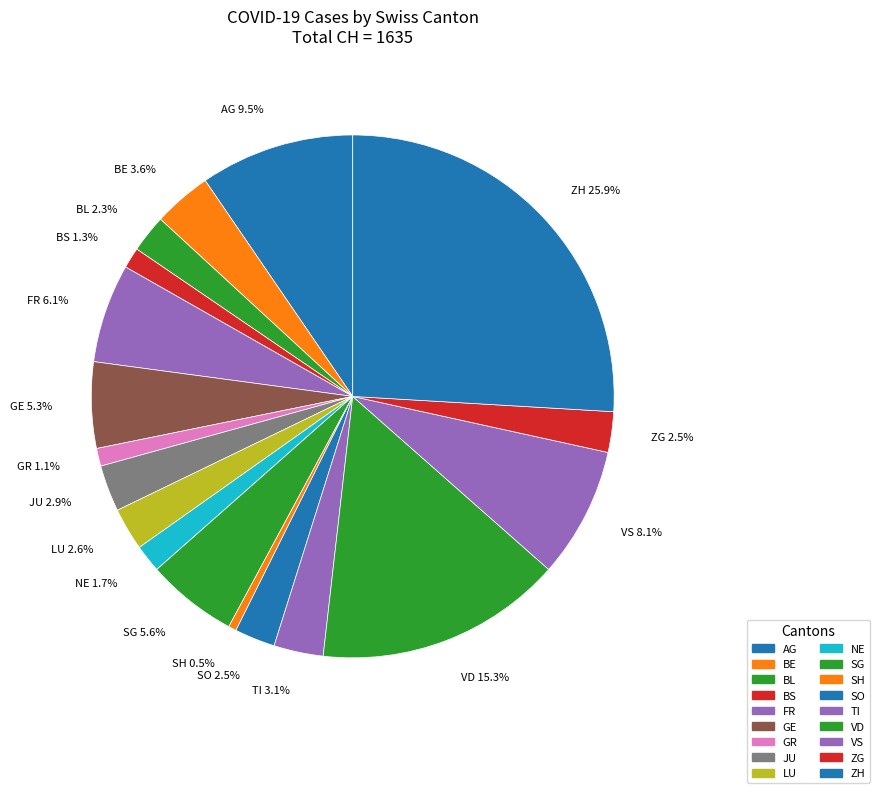

Is there any slice that represents more than half of the pie?

No